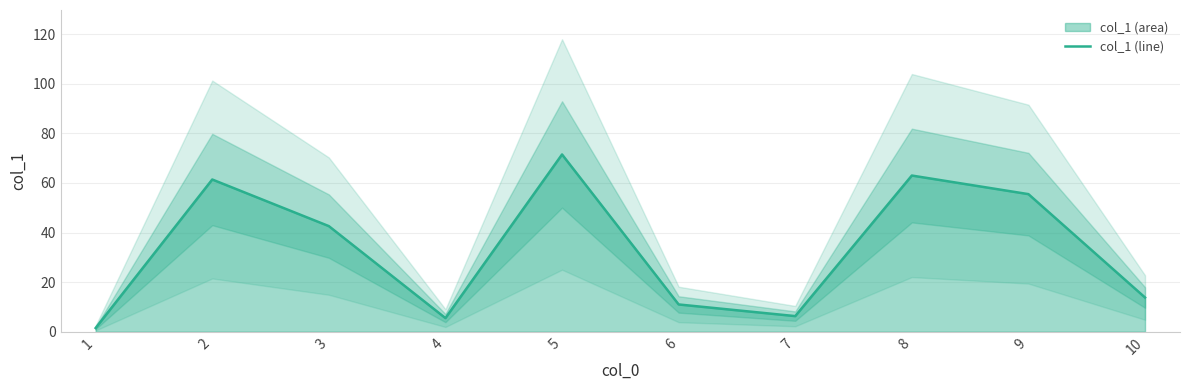

Rank the categories by value from highest to lowest.

5, 8, 2, 9, 3, 10, 6, 7, 4, 1